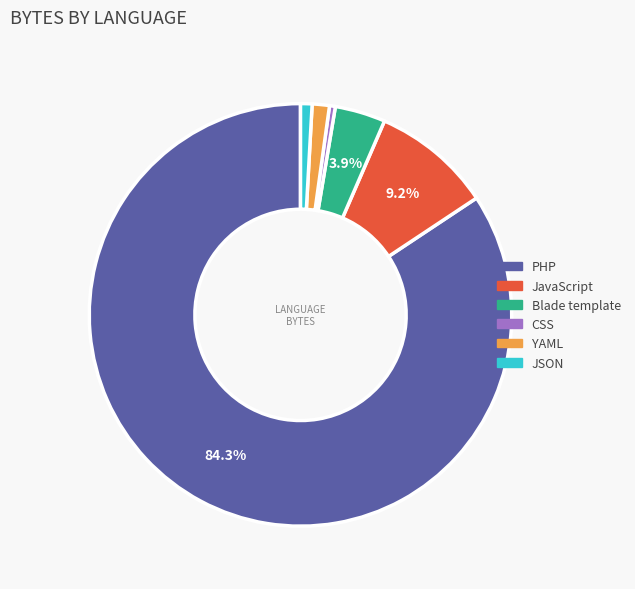

Is the sum of JavaScript and YAML greater than half?

No